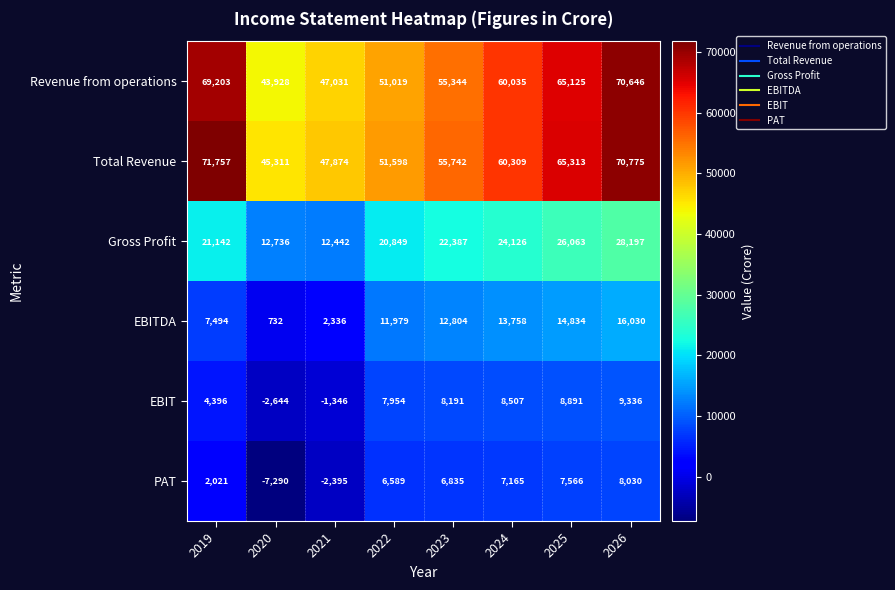

What is the average value of the Total Revenue series?

58585